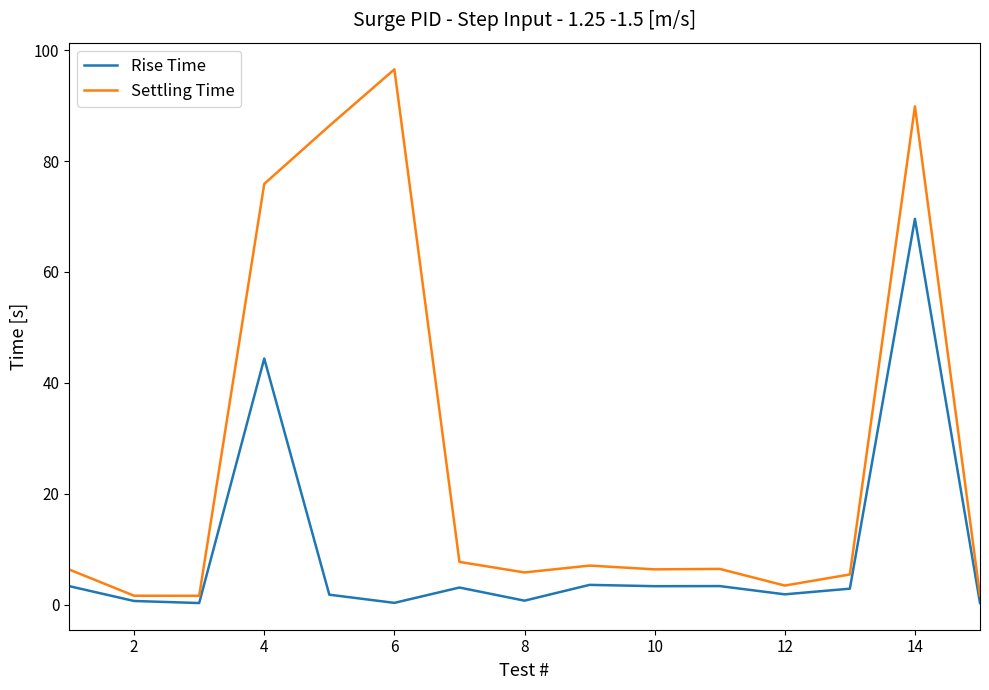

Which series has the largest range (max minus min)?

Settling Time